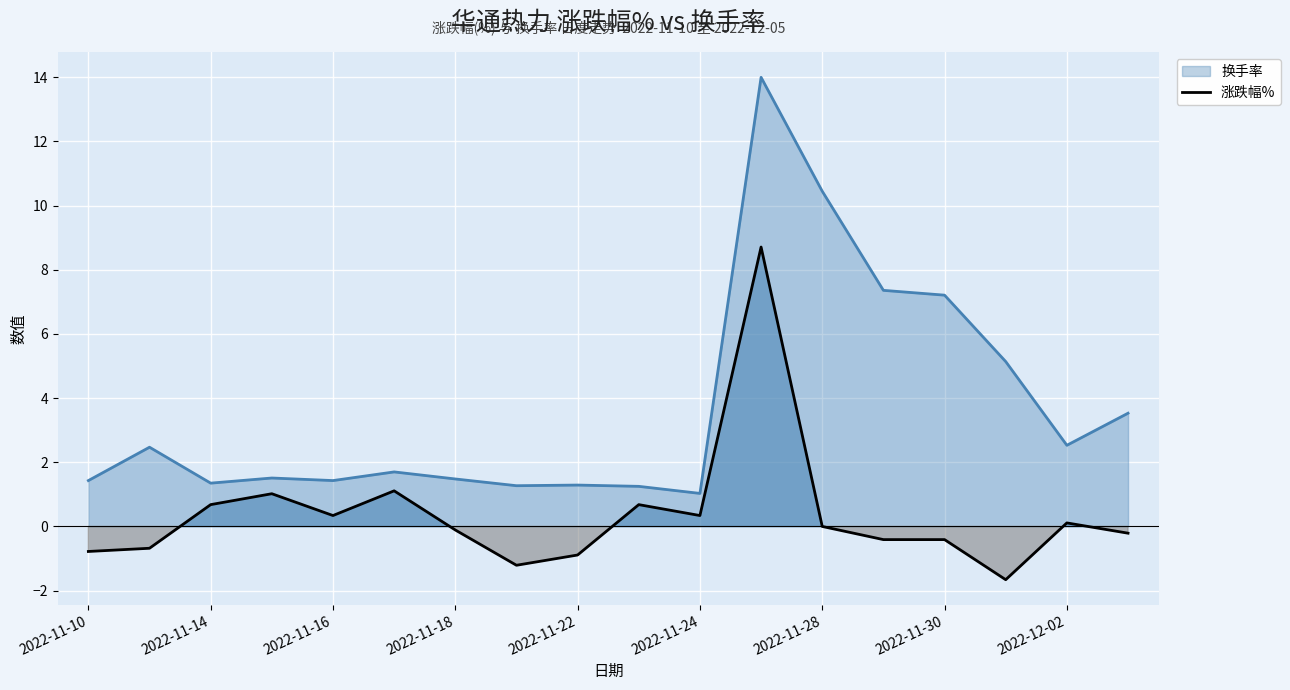

What is the maximum value for 涨跌幅%?

8.7